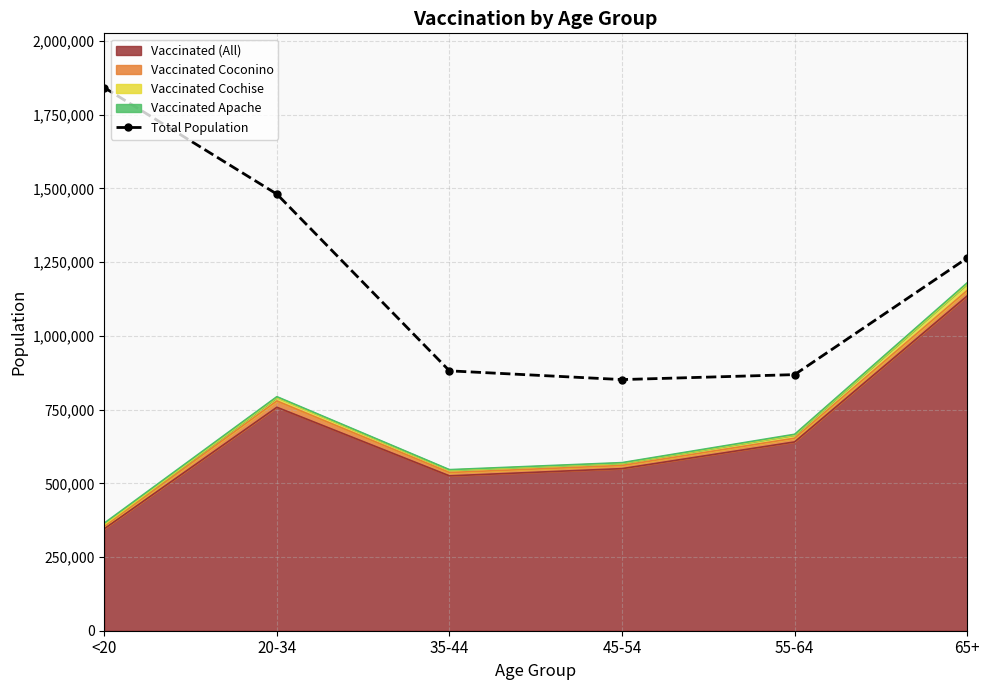

What is the change in value from 35-44 to 65+?

+382767